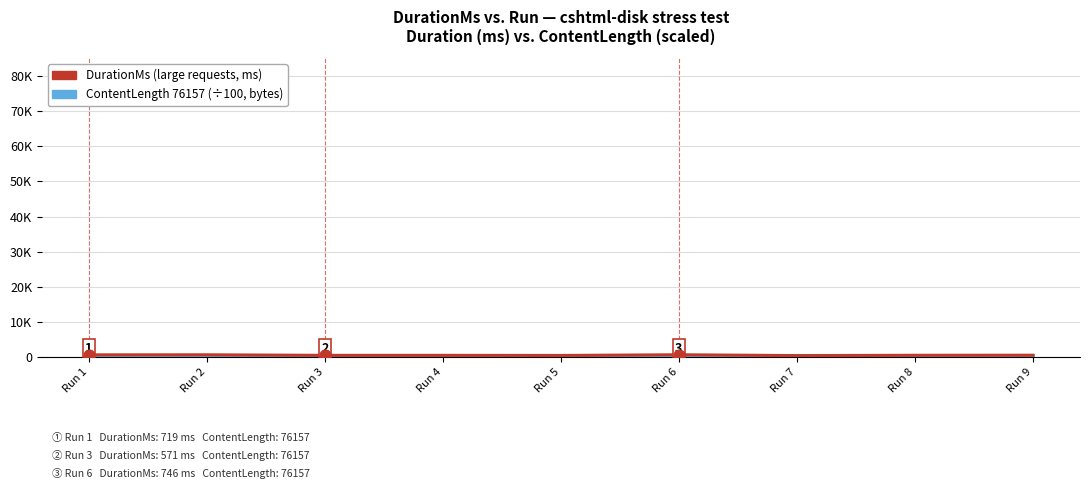

At which category is the sum across all series the highest?

Run 6